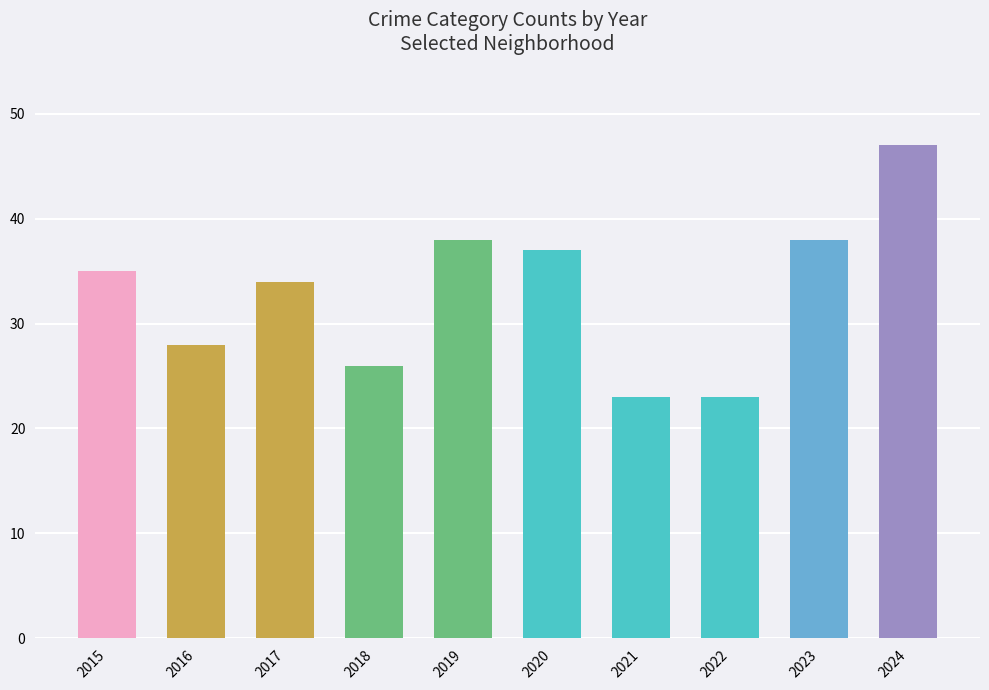

How many distinct data groups are displayed?

1